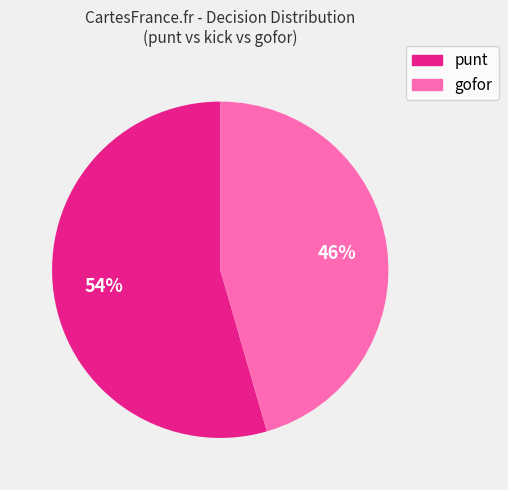

Is there a majority slice in this chart?

Yes